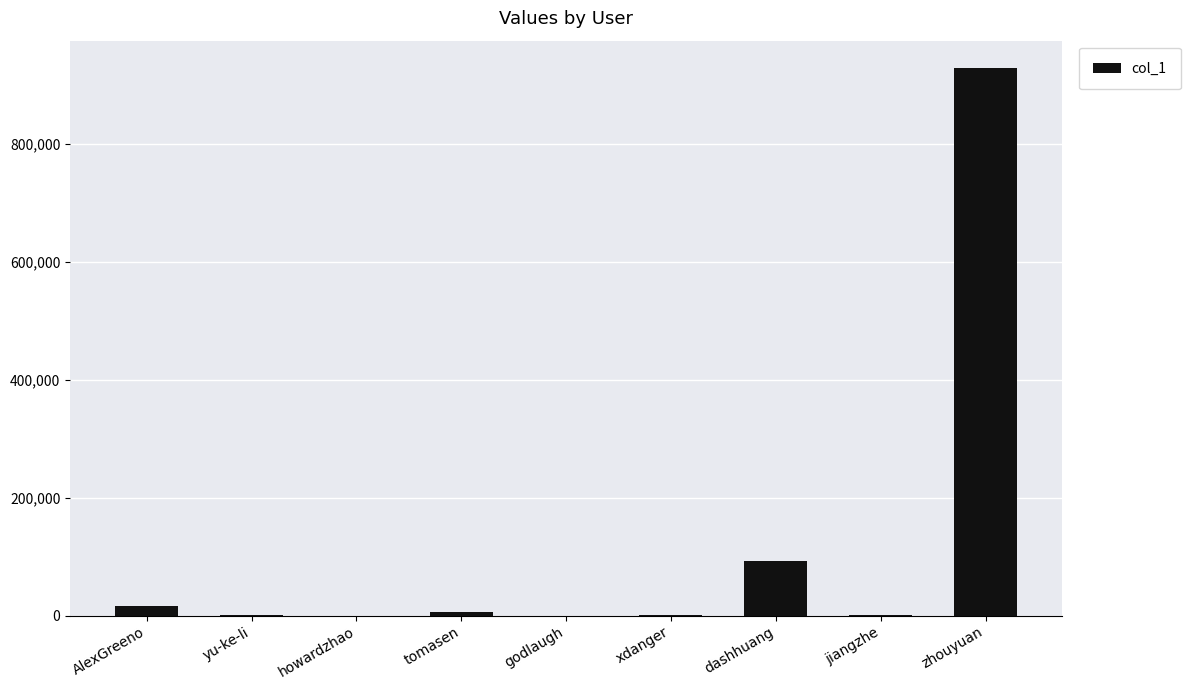

Which category has the highest value across all series?

zhouyuan